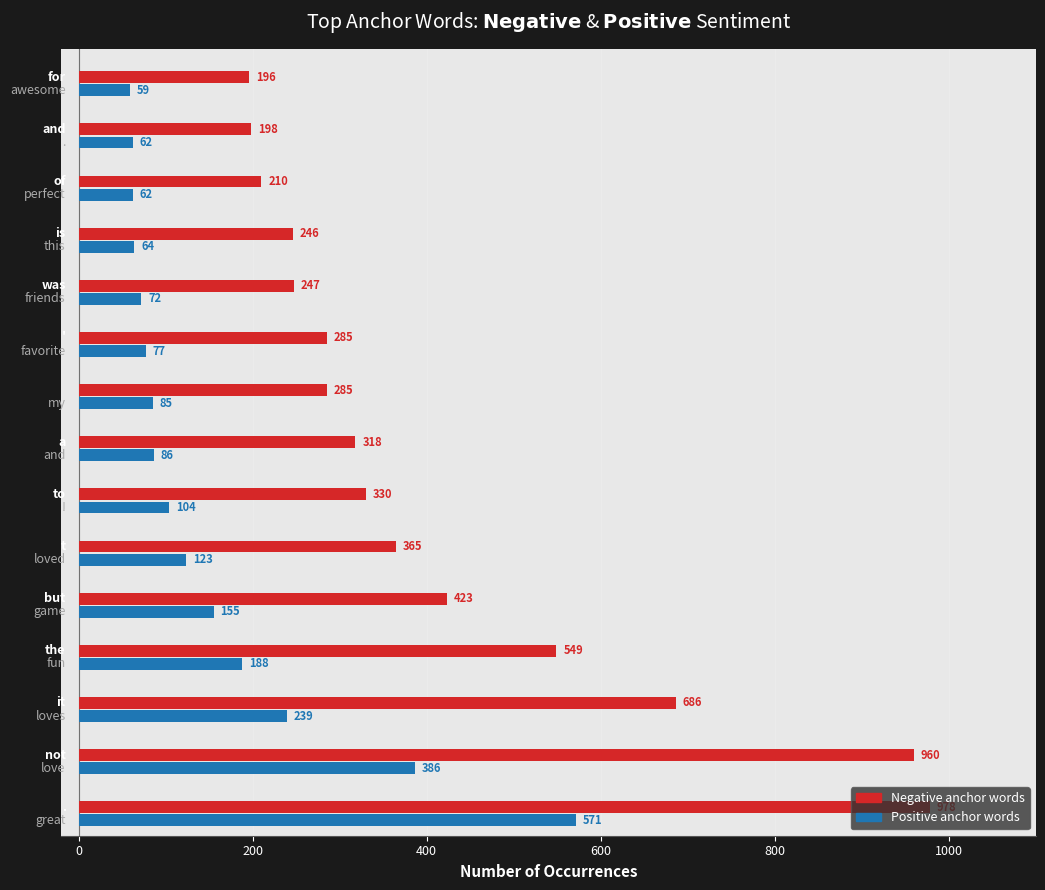

What is the smallest value displayed?

59